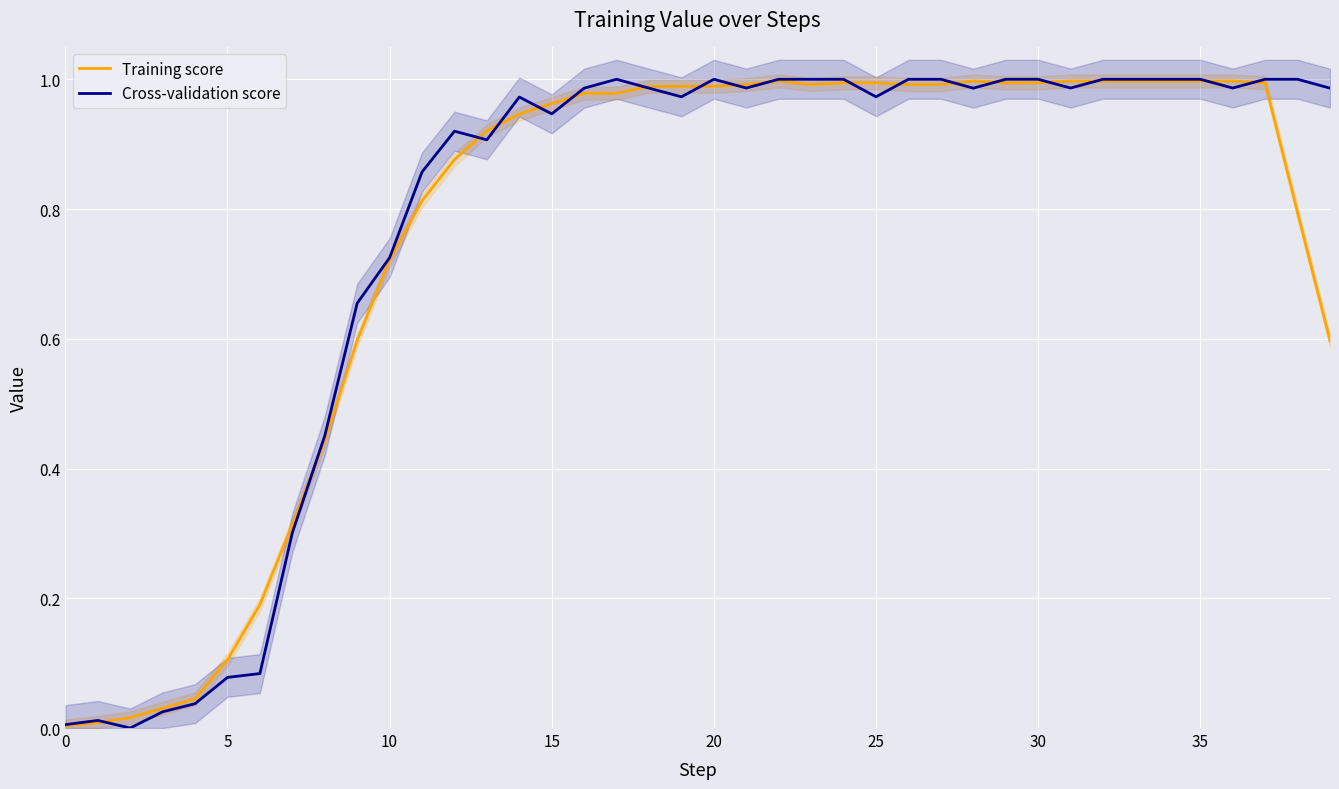

The value of Cross-validation score at 10 is -0.6. True or false?

False